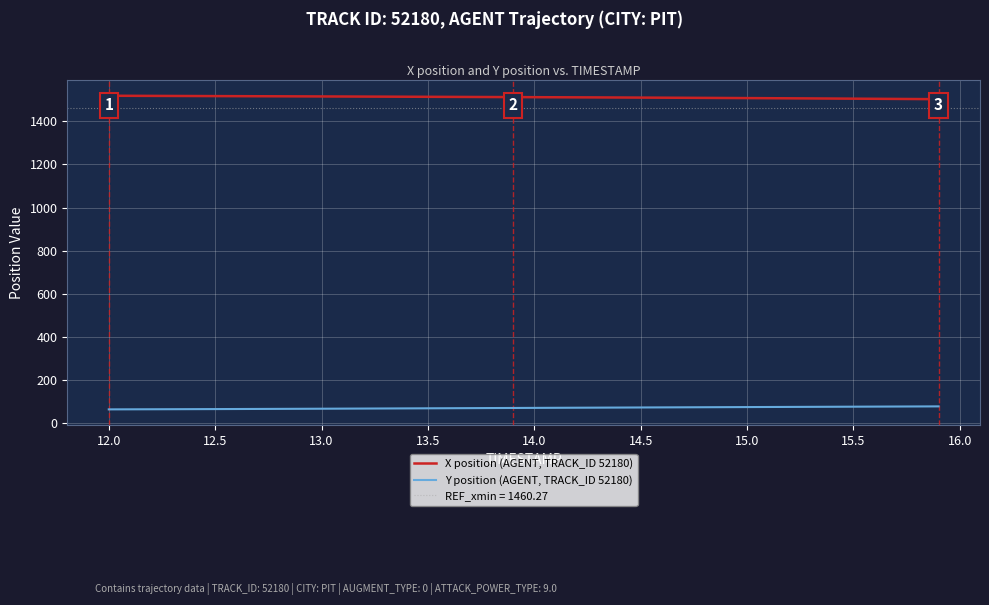

Which series has the largest total across all categories?

X position (AGENT, TRACK_ID 52180)